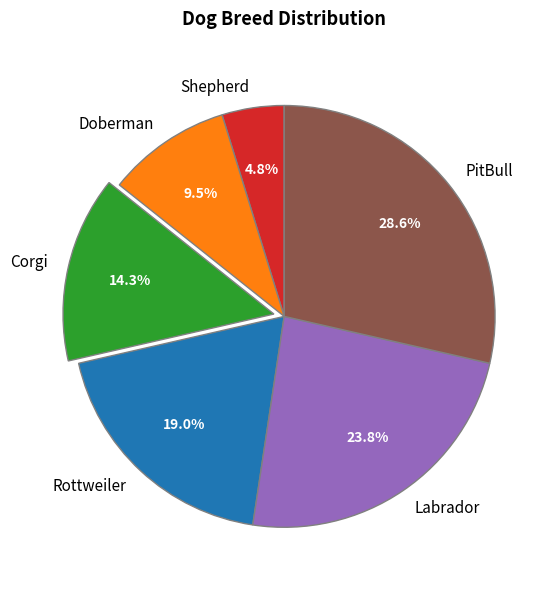

To the nearest percent, what is the difference between the Rottweiler and Doberman slice percentages?

10%